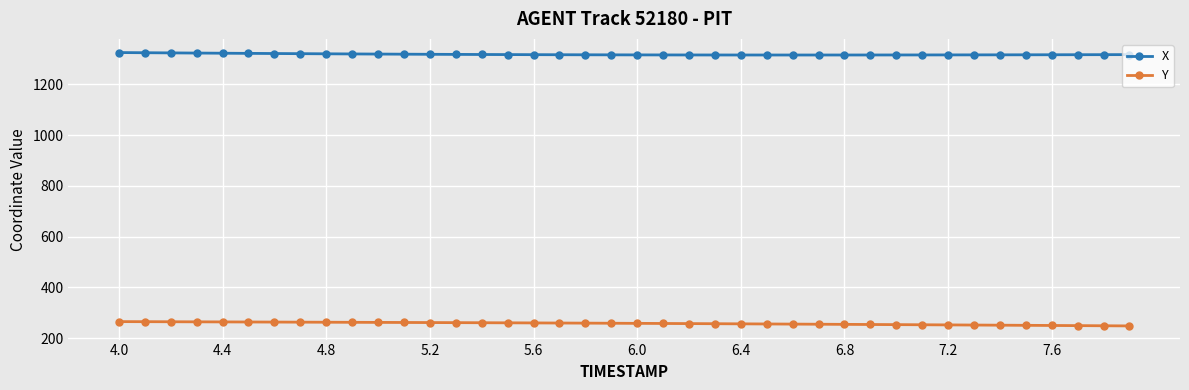

True or false: X and Y cross at least once.

False